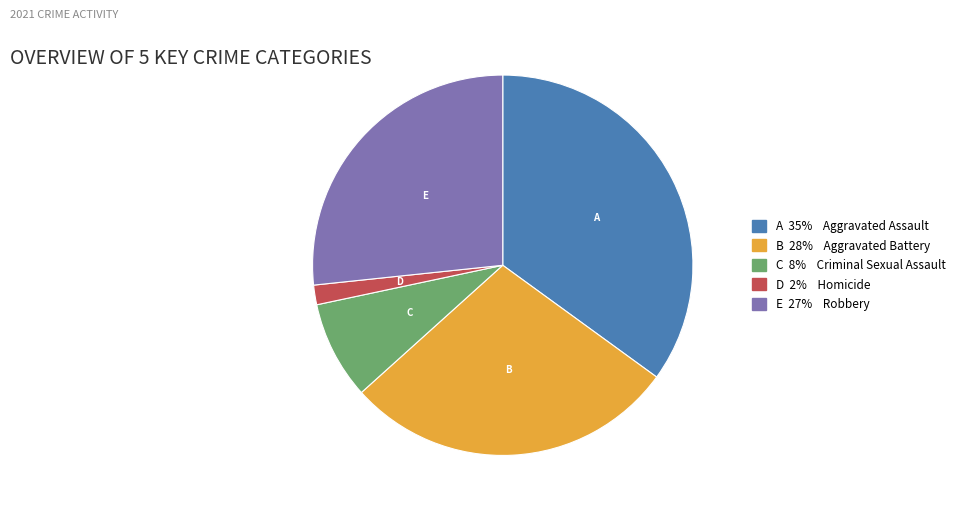

Count the number of slices in the pie.

5